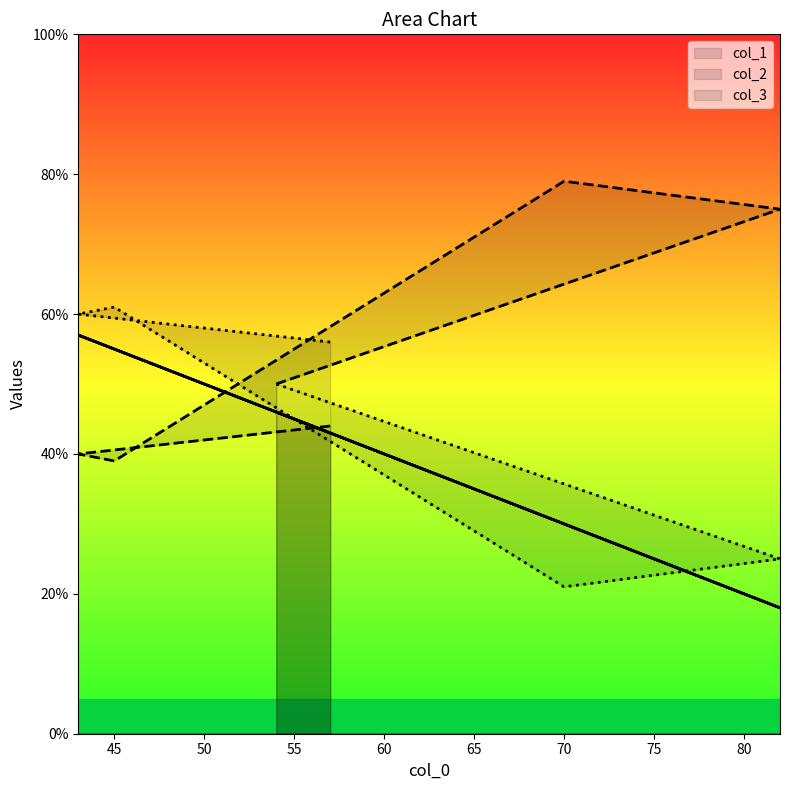

True or false: col_2 has more than 1 points higher than both neighbors.

False